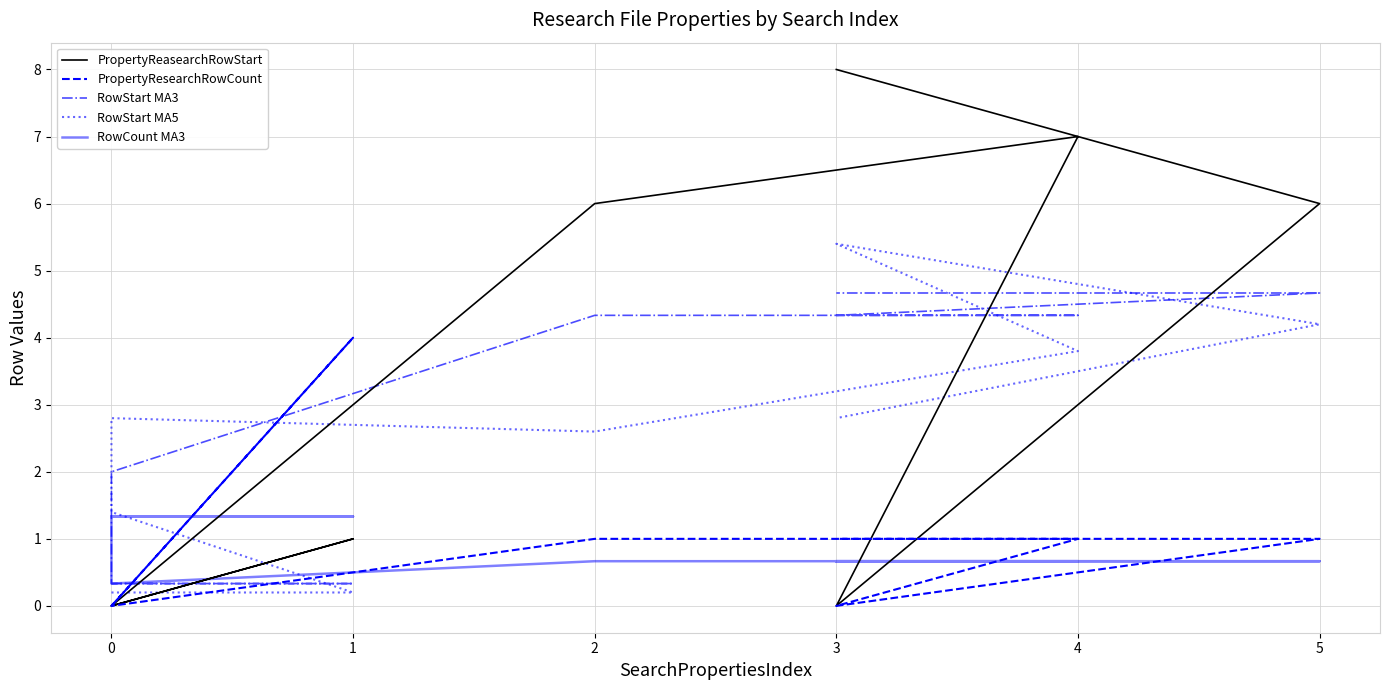

What are all the series names shown in the legend?

PropertyReasearchRowStart, PropertyResearchRowCount, RowStart MA3, RowStart MA5, RowCount MA3